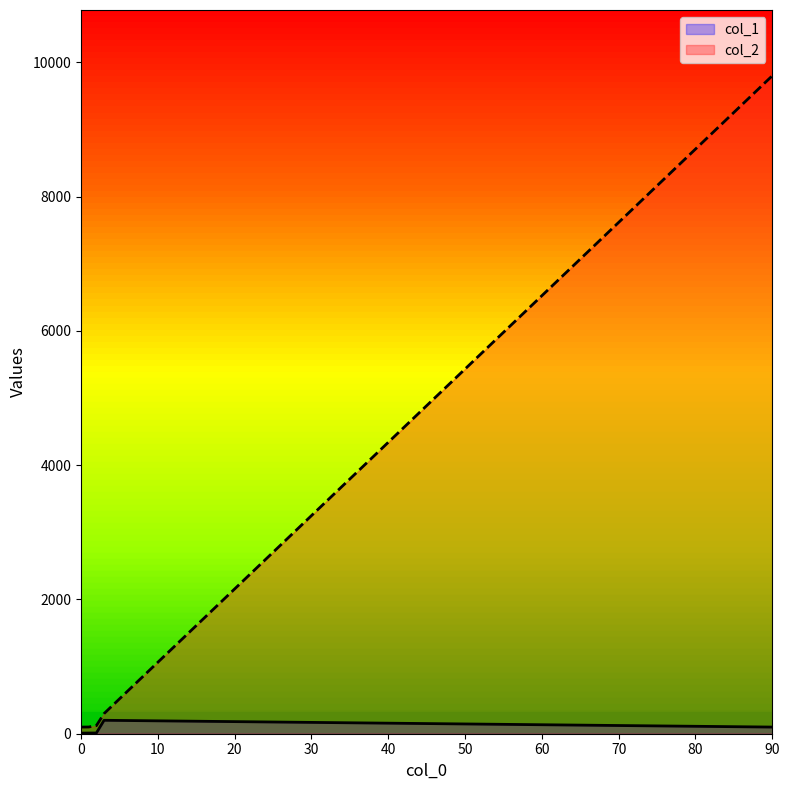

Rank the series by their average value, from lowest to highest.

col_1, col_2